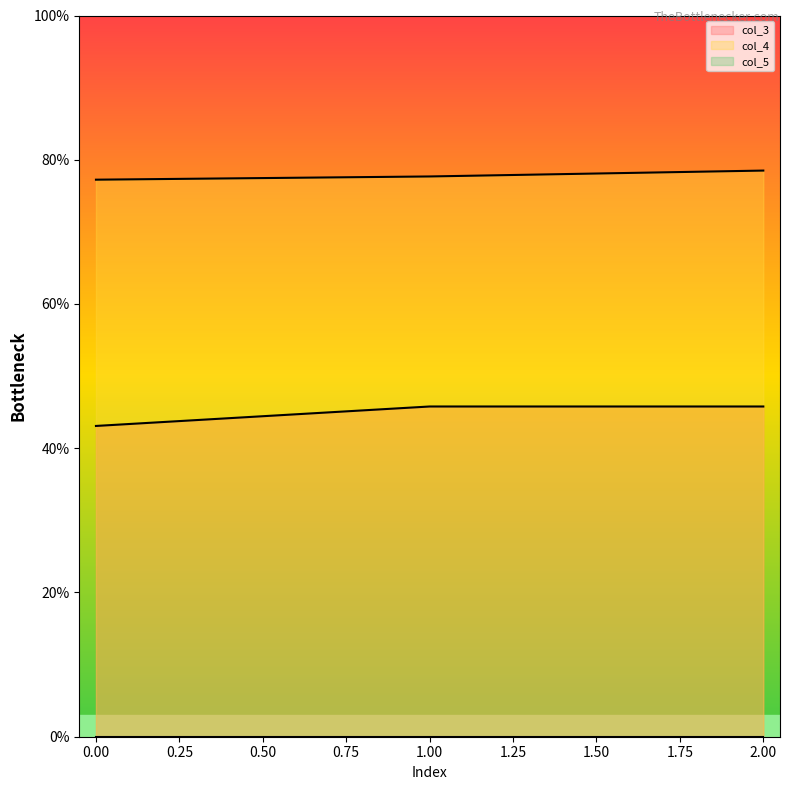

Which series has the widest spread of values?

col_3